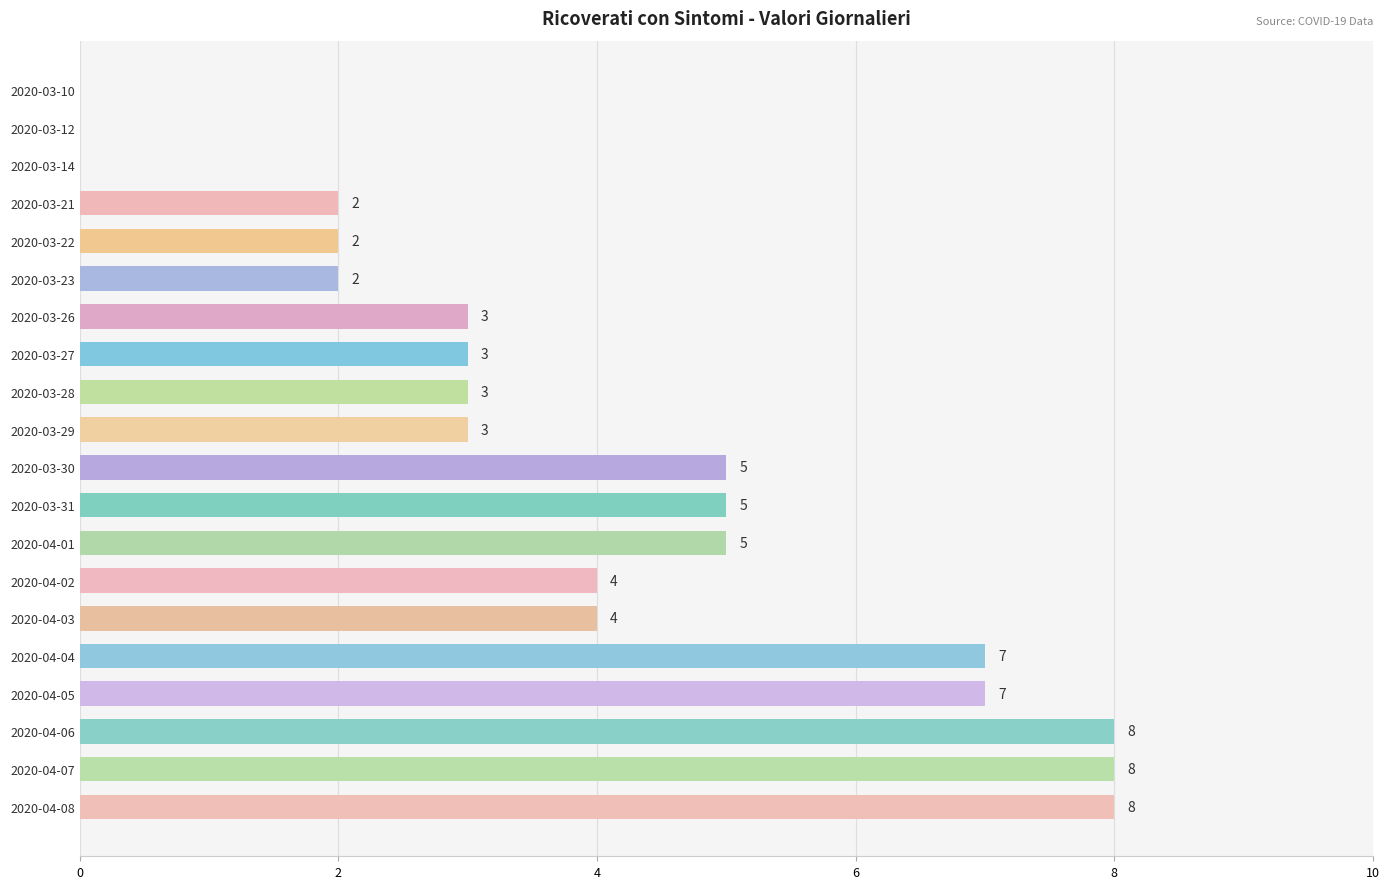

Reading top to bottom, transcribe all the data shown in this chart.

2020-03-10=0	2020-03-12=0	2020-03-14=0	2020-03-21=2	2020-03-22=2	2020-03-23=2	2020-03-26=3	2020-03-27=3	2020-03-28=3	2020-03-29=3	2020-03-30=5	2020-03-31=5	2020-04-01=5	2020-04-02=4	2020-04-03=4	2020-04-04=7	2020-04-05=7	2020-04-06=8	2020-04-07=8	2020-04-08=8